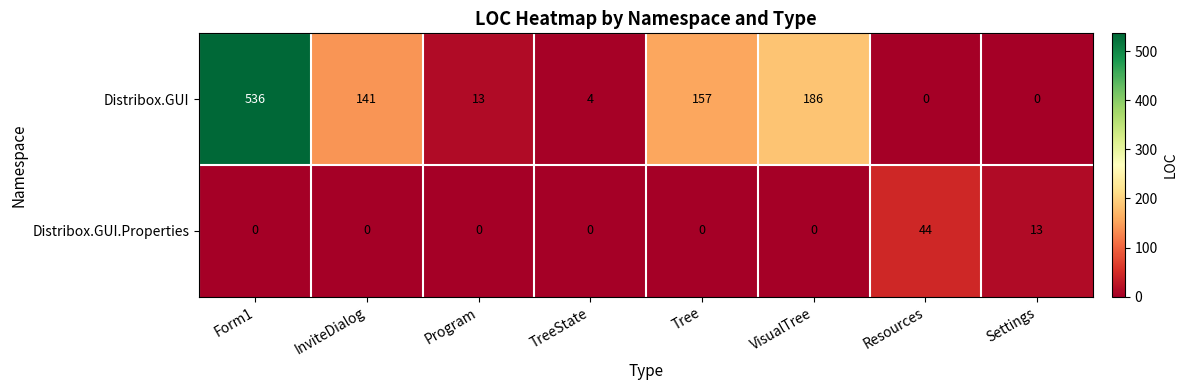

What is the difference between the highest and lowest values at InviteDialog?

141